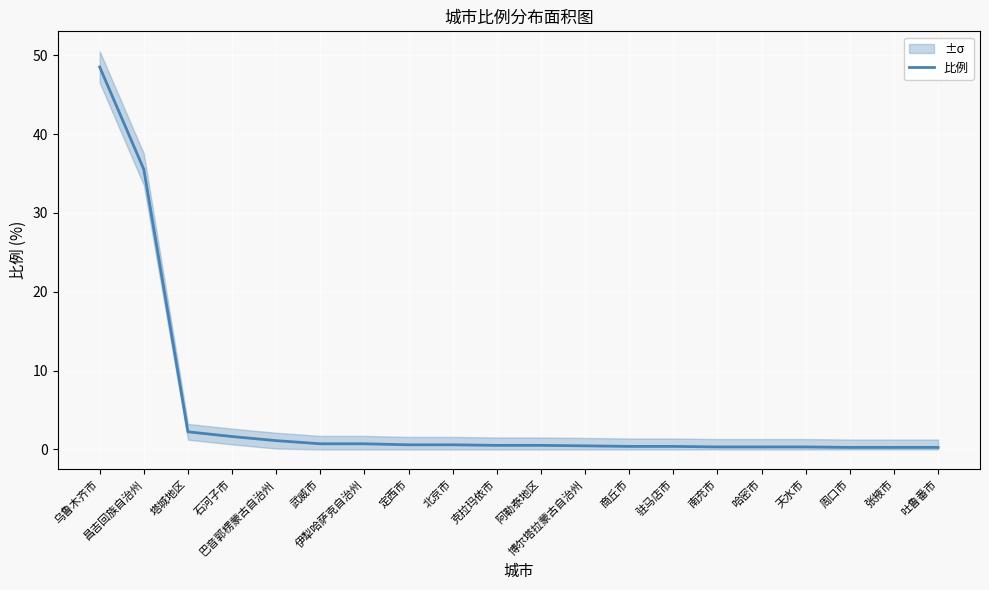

What is the difference between the values at 博尔塔拉蒙古自治州 and 伊犁哈萨克自治州?

0.3